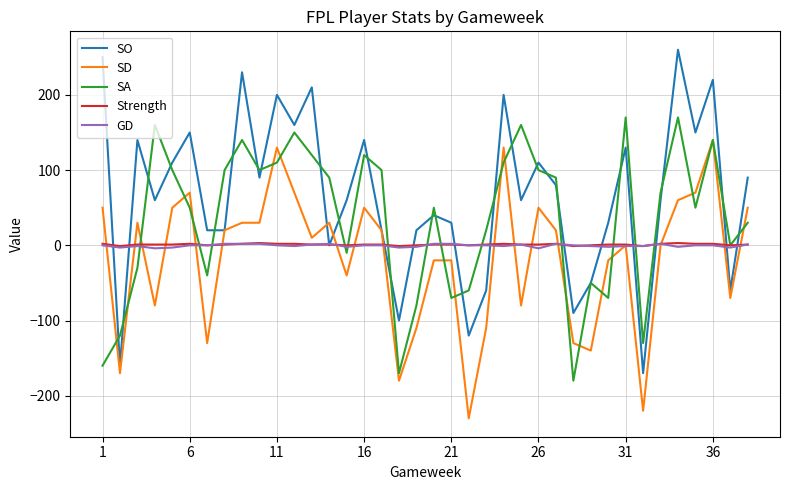

What is the lowest value of the SO series?

-170